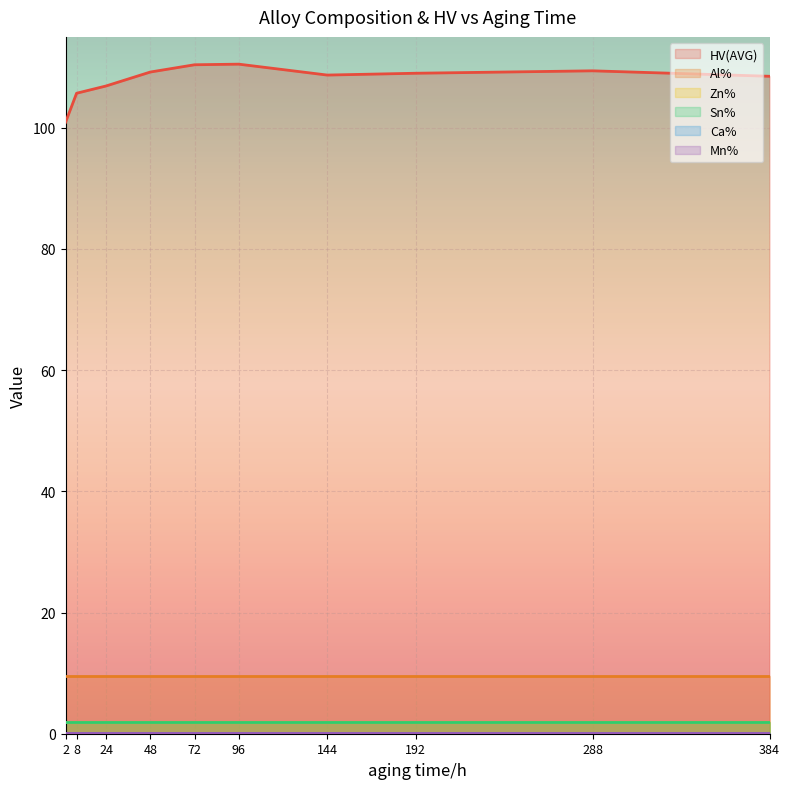

How many lines are shown in the chart?

6